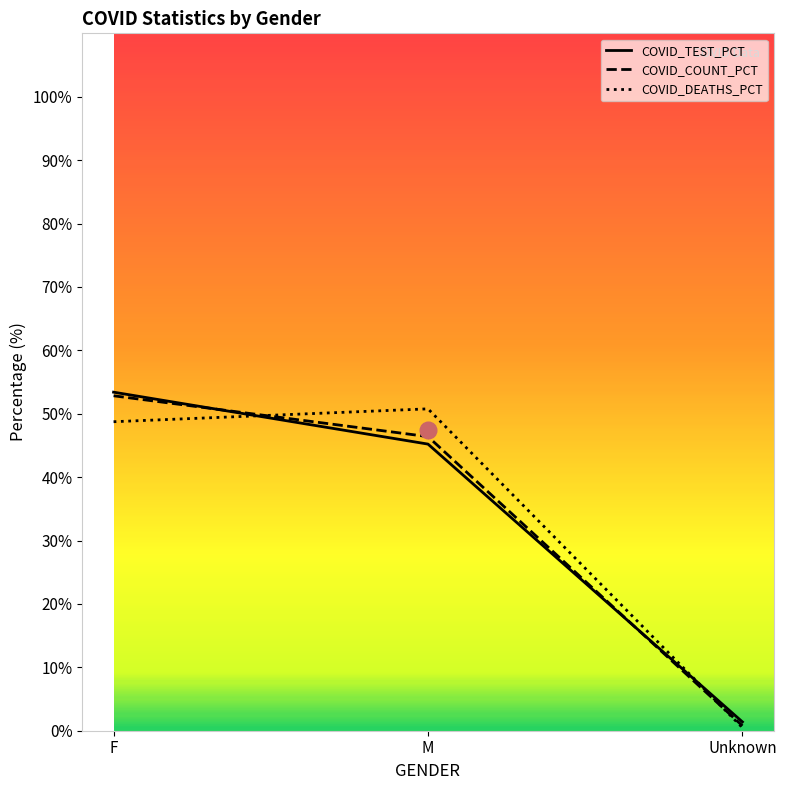

How many categories are shown in the chart?

3